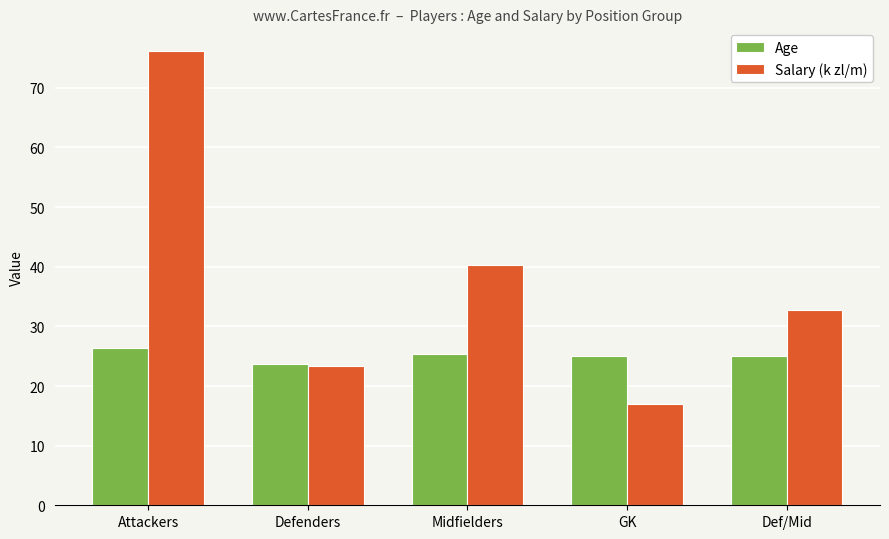

At Def/Mid, list the series in order from largest to smallest.

Salary (k zl/m), Age